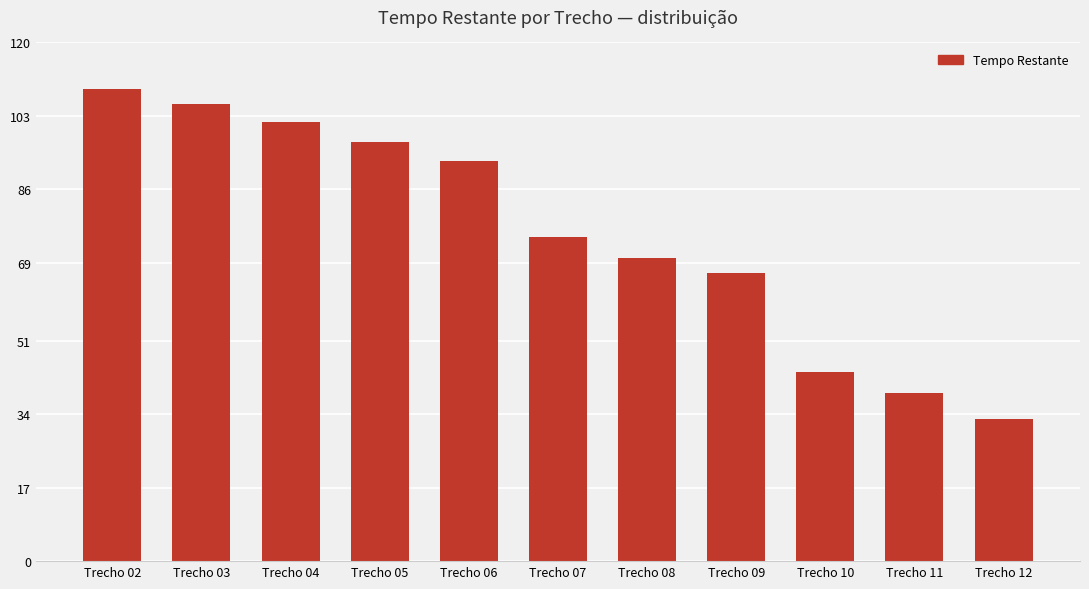

What is the smallest value displayed?

214.0